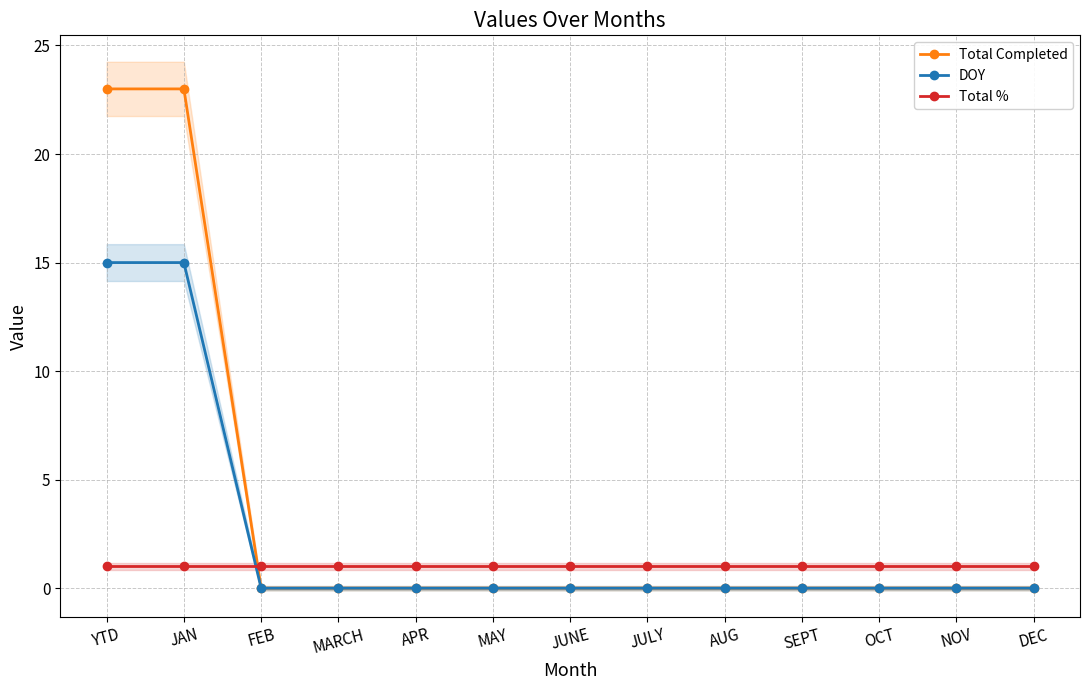

Reading left to right, extract all data points from this chart.

Total Completed: YTD=23	JAN=23	FEB=0	MARCH=0	APR=0	MAY=0	JUNE=0	JULY=0	AUG=0	SEPT=0	OCT=0	NOV=0	DEC=0
DOY: YTD=15	JAN=15	FEB=0	MARCH=0	APR=0	MAY=0	JUNE=0	JULY=0	AUG=0	SEPT=0	OCT=0	NOV=0	DEC=0
Total %: YTD=1	JAN=1	FEB=1	MARCH=1	APR=1	MAY=1	JUNE=1	JULY=1	AUG=1	SEPT=1	OCT=1	NOV=1	DEC=1